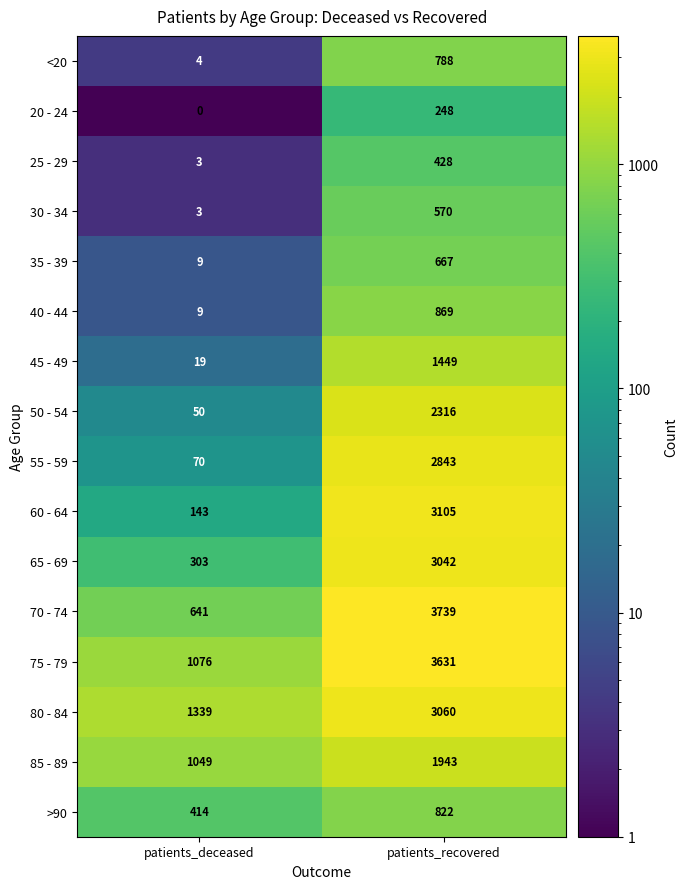

List the series in order of their peak value, lowest first.

20 - 24, 25 - 29, 30 - 34, 35 - 39, <20, >90, 40 - 44, 45 - 49, 85 - 89, 50 - 54, 55 - 59, 65 - 69, 80 - 84, 60 - 64, 75 - 79, 70 - 74